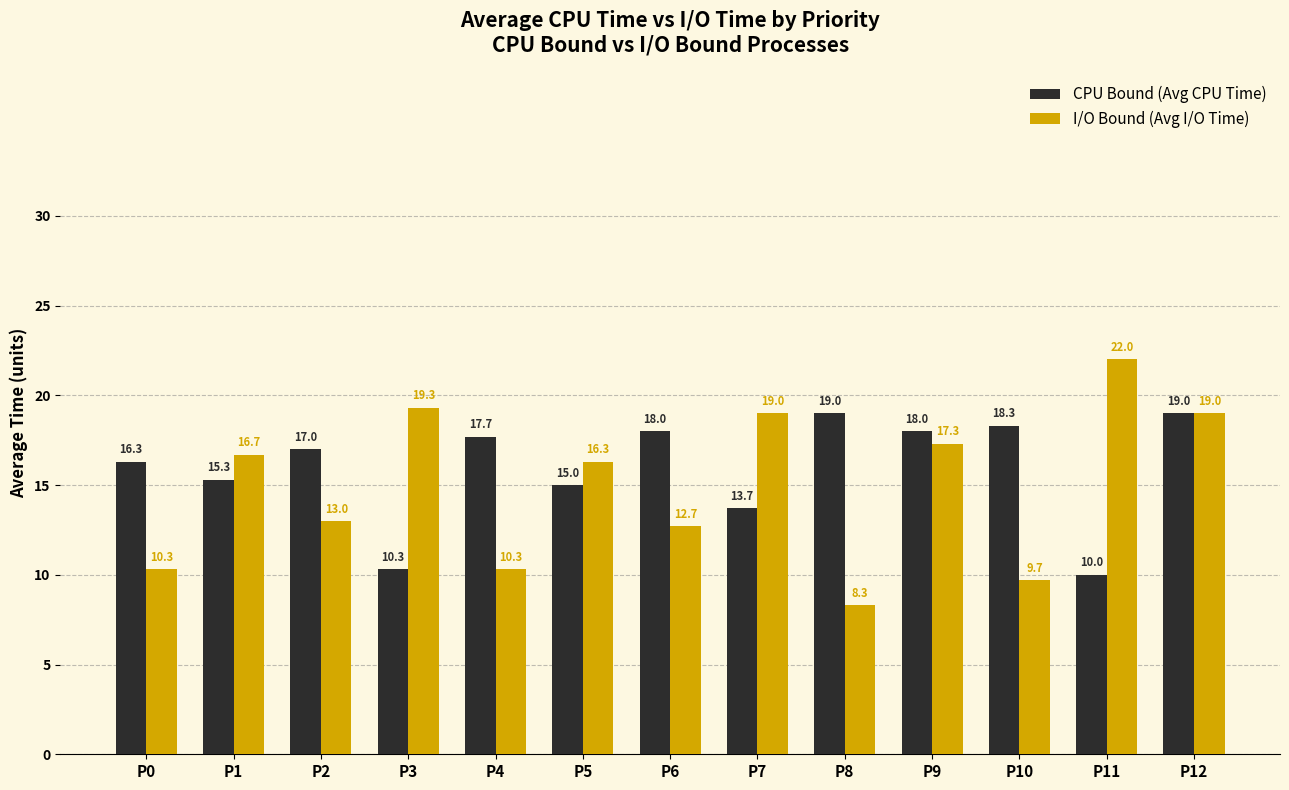

What is the sum of all CPU Bound (Avg CPU Time) values?

207.6